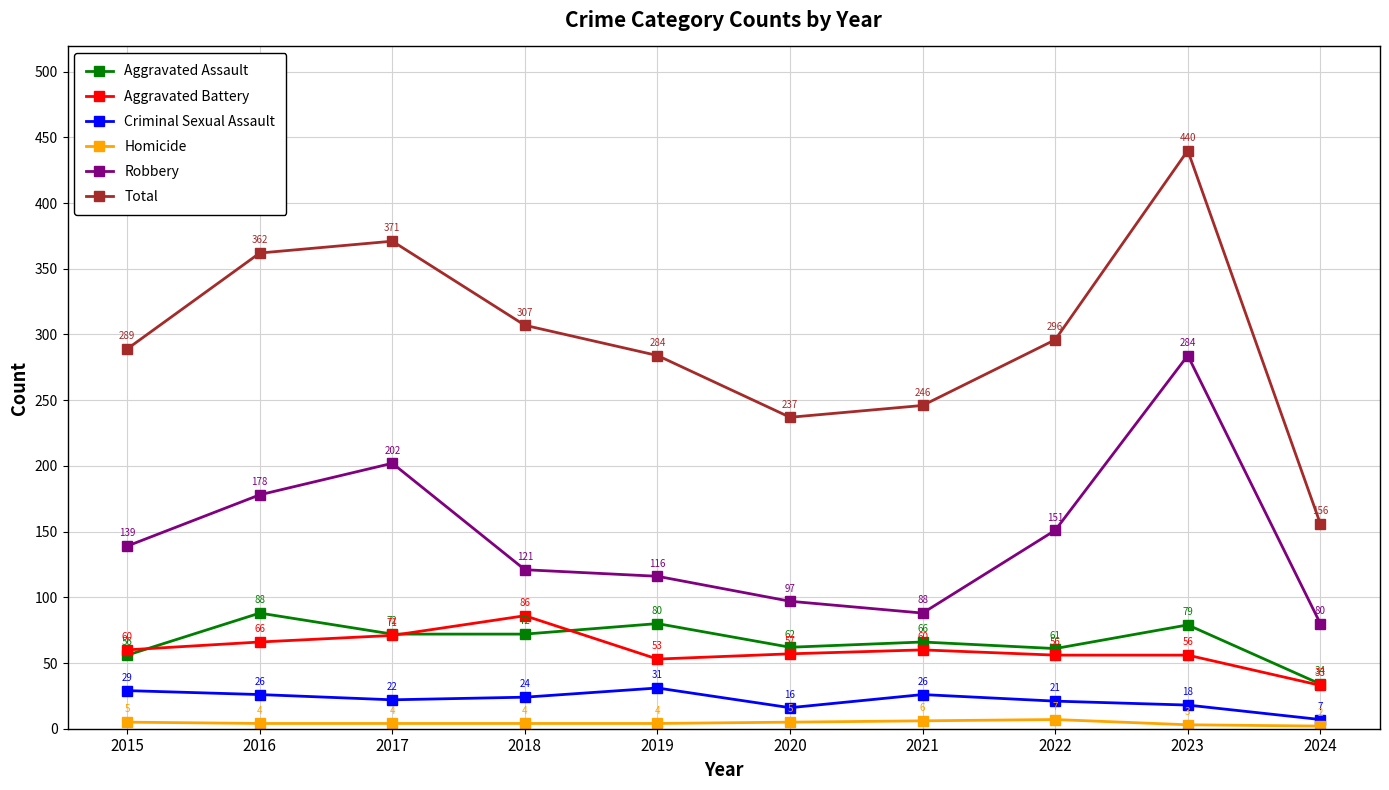

What is the spread (max minus min) of values at 2015?

284